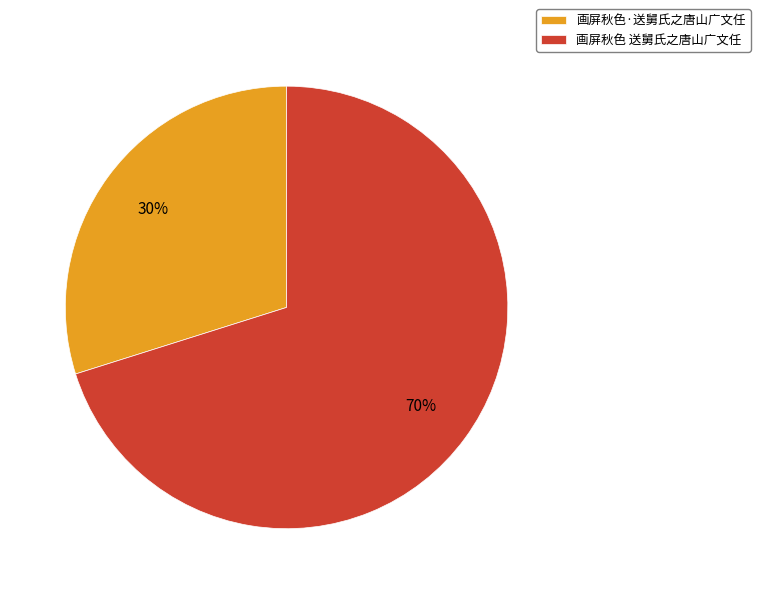

To the nearest percent, what is the average slice percentage?

50%